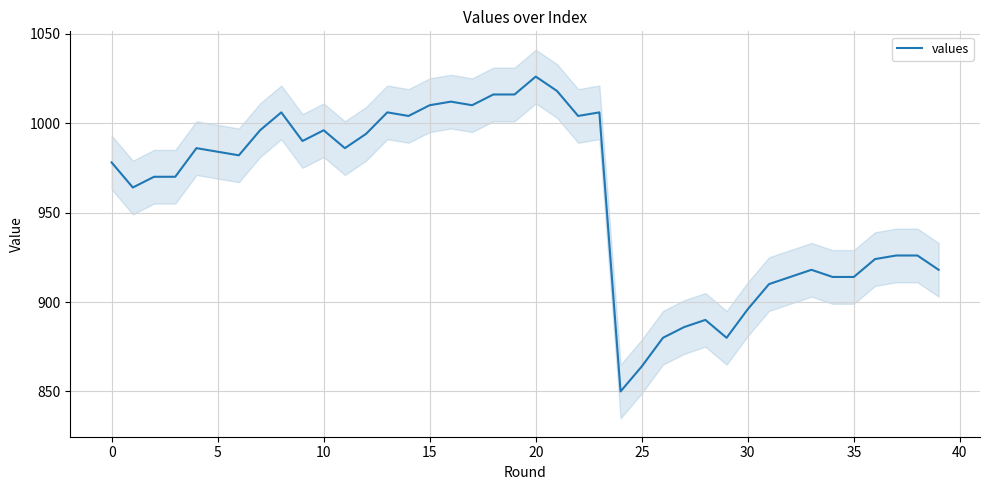

Does the chart have visible grid lines?

Yes